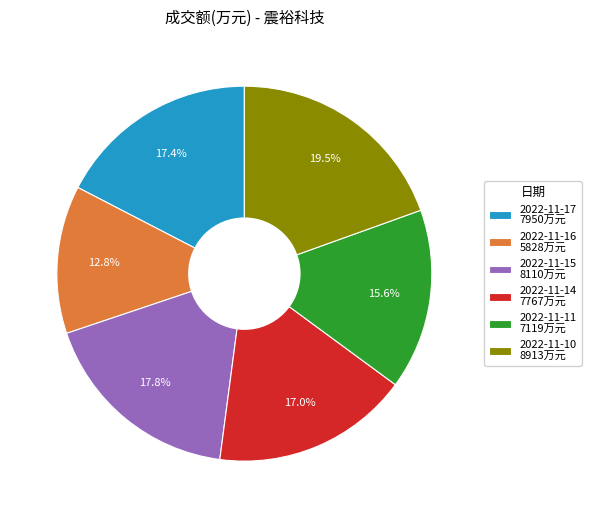

Which slice is the smallest?

2022-11-16